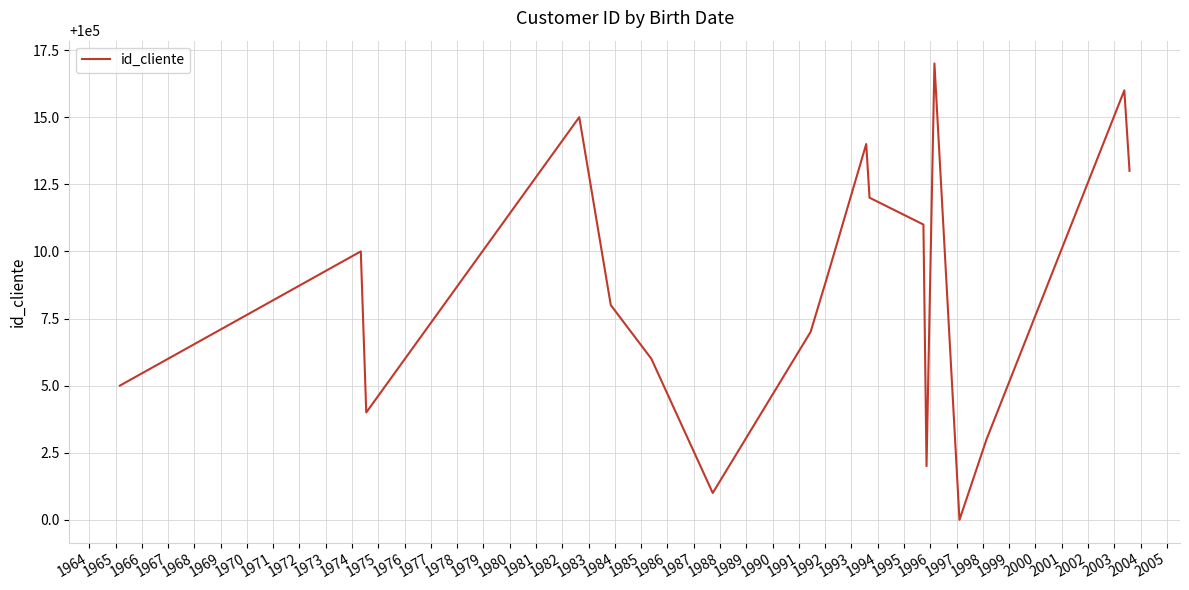

What is the greatest value displayed?

100017